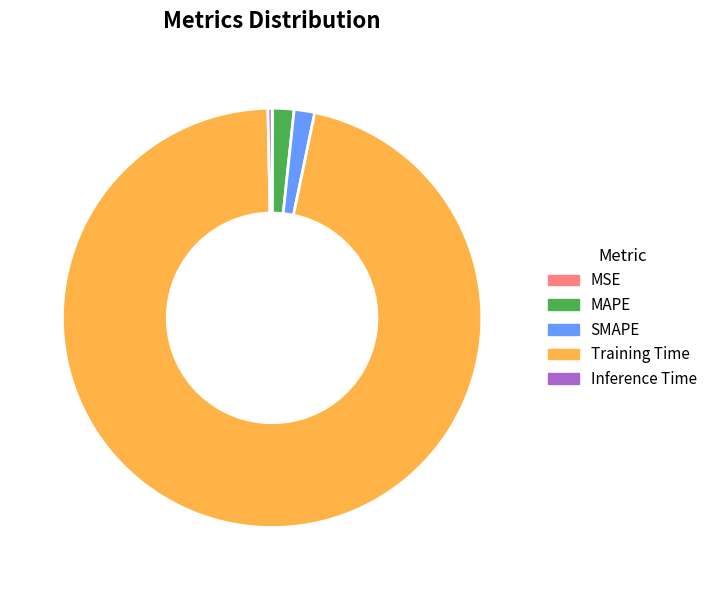

Which slice is the largest?

Training Time